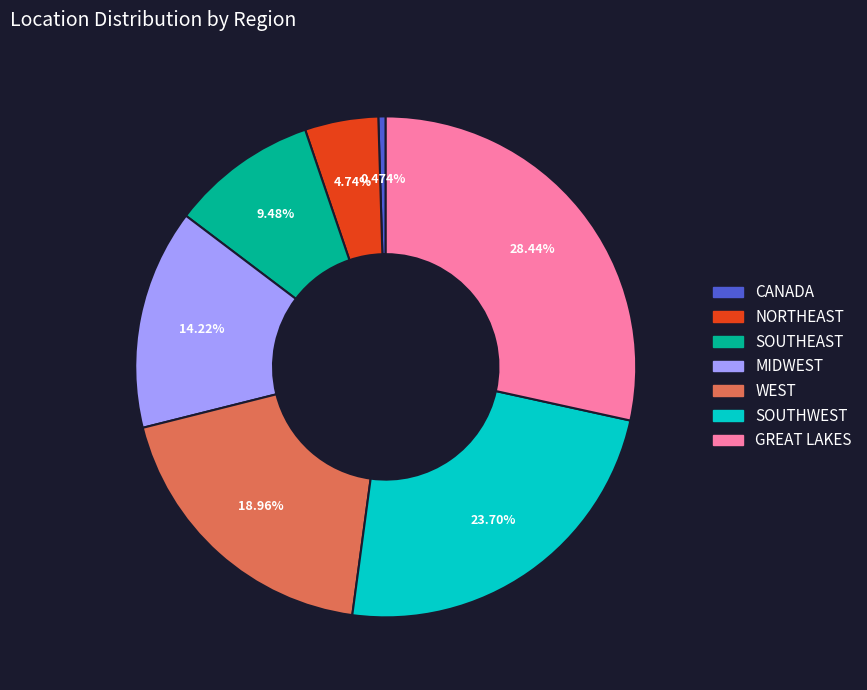

How many slices are in this pie chart?

7